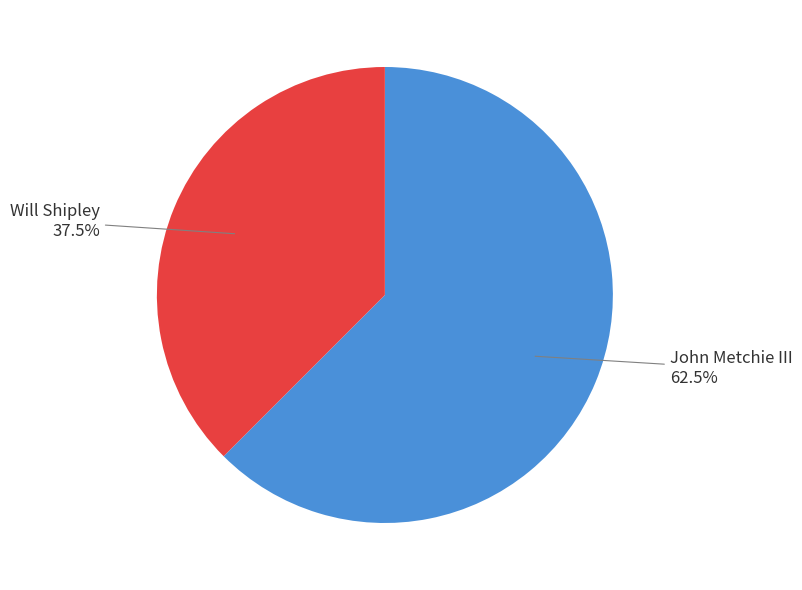

How many segments does this pie chart have?

2